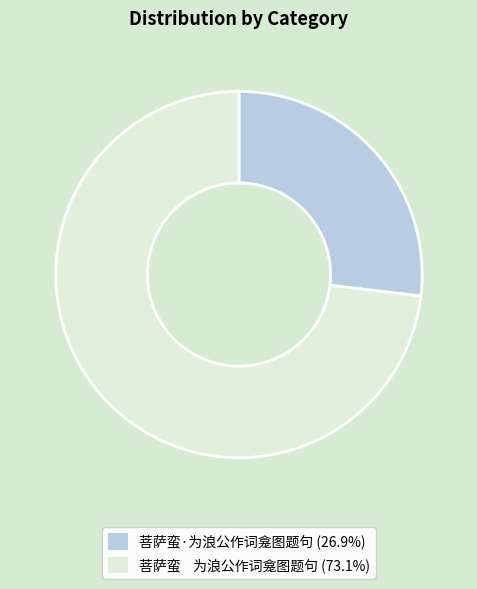

Is 菩萨蛮 为浪公作词龛图题句 (73.1%) the majority of the pie?

Yes